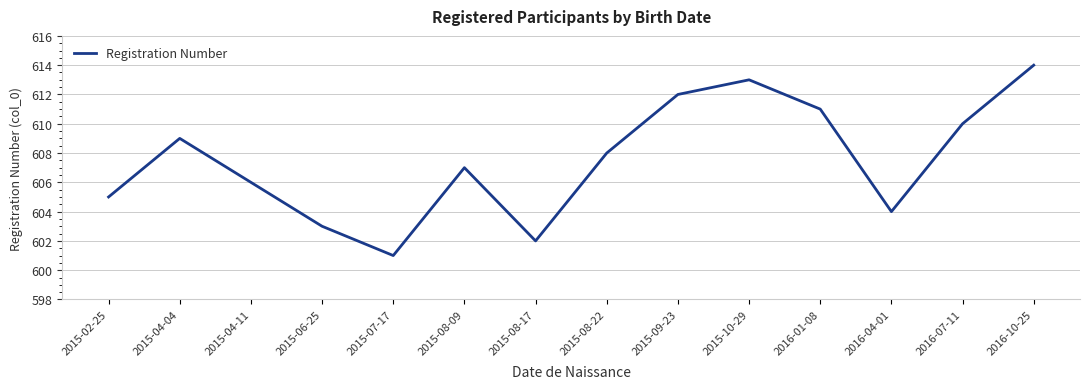

Where does the data first go above 608?

2015-04-04